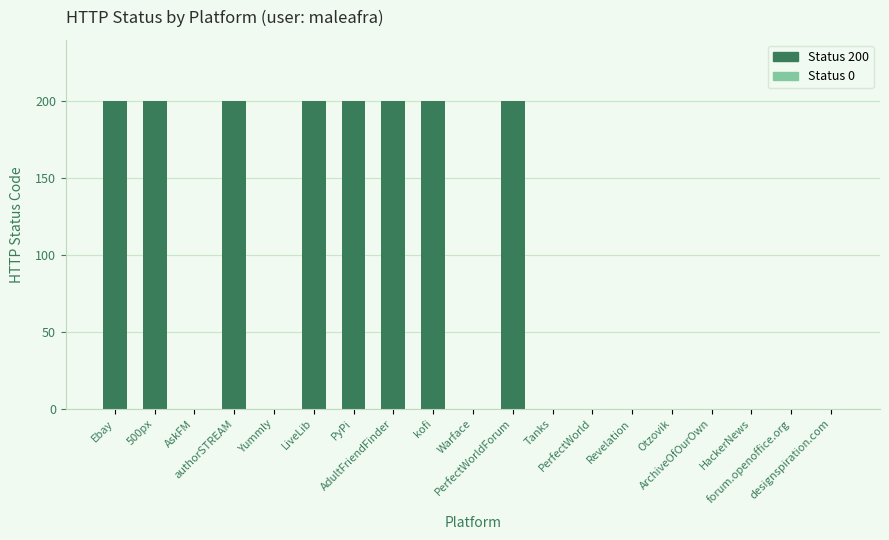

How many categories are shown in the chart?

19